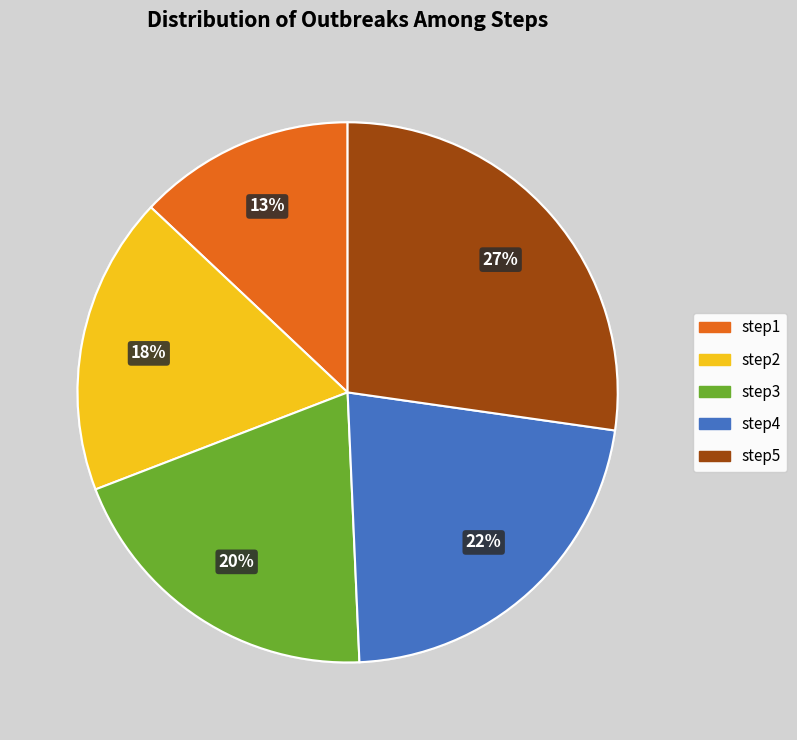

How many slices are in this pie chart?

5